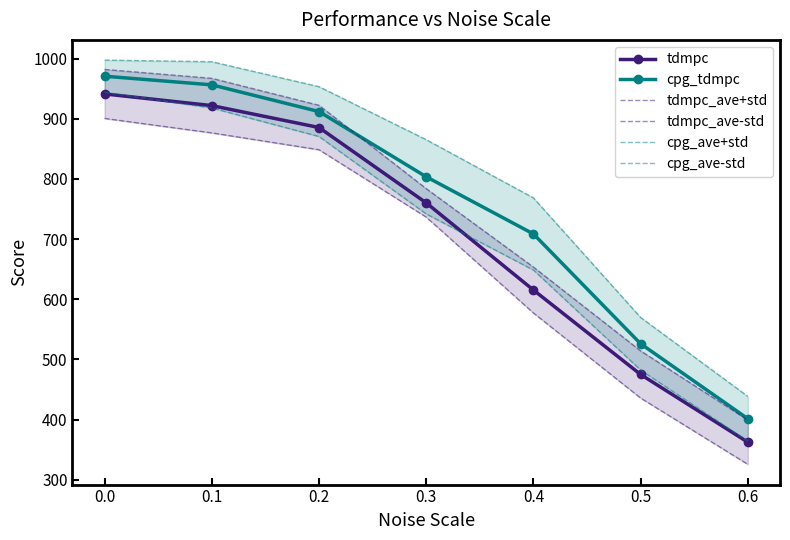

What is the total value across all series at 0.1?

5634.6